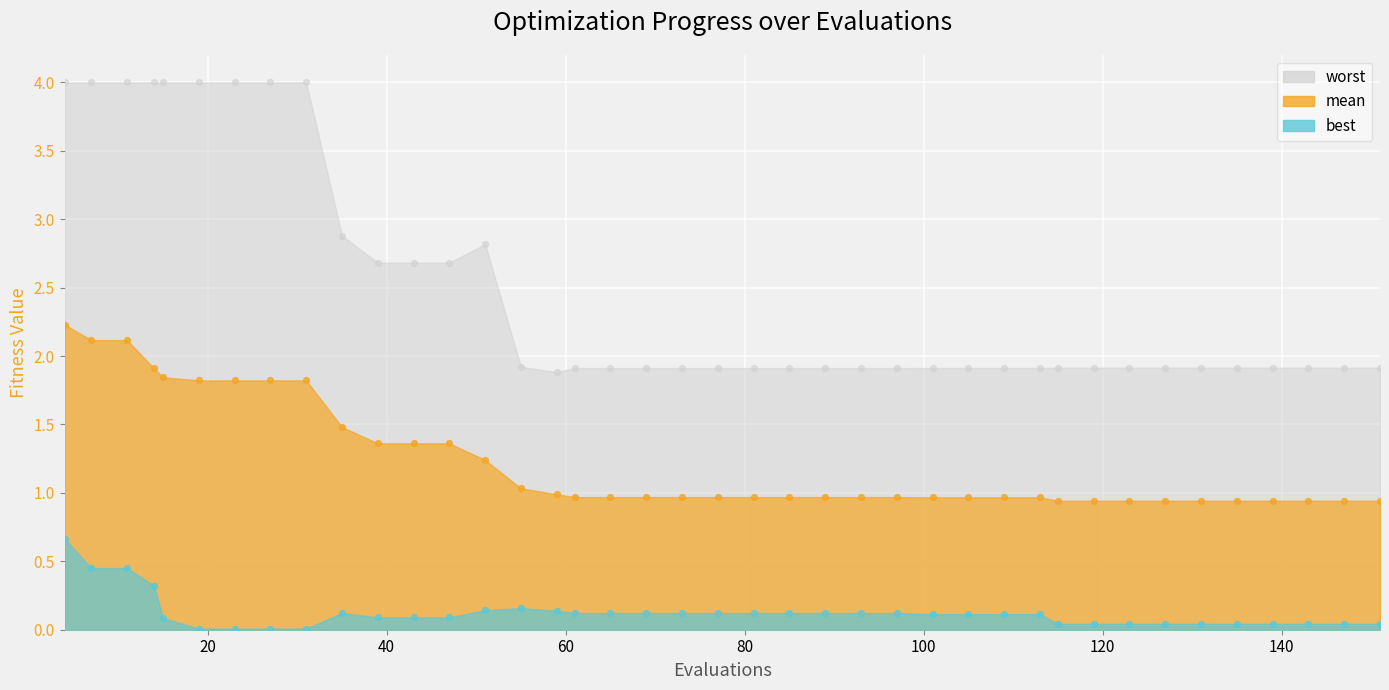

Which series has the largest total across all categories?

worst